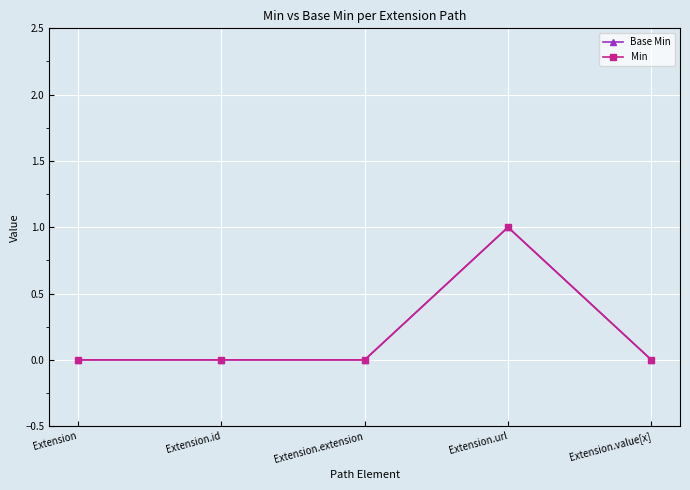

What is the difference between the maximum and minimum values in the Min series?

1